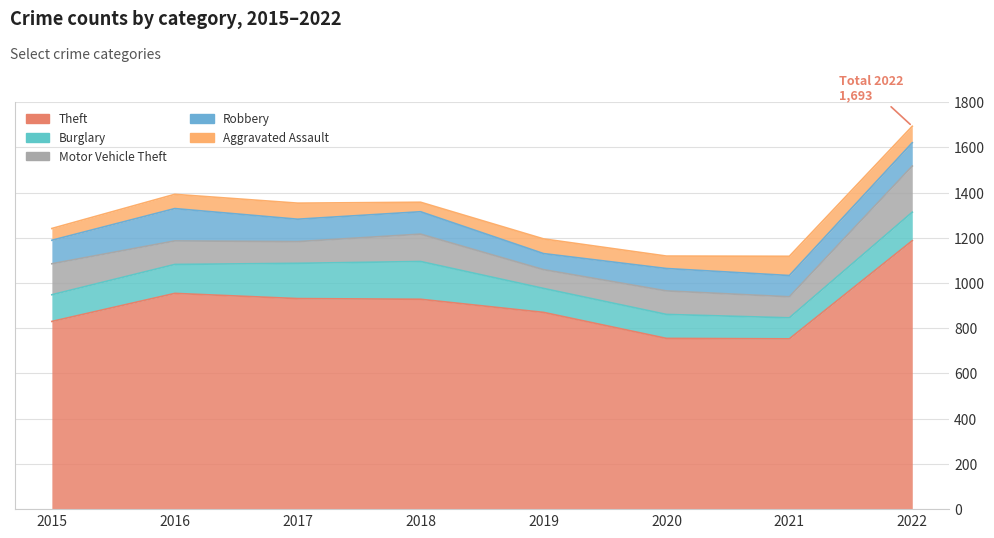

What is the spread (max minus min) of values at 2019?

805